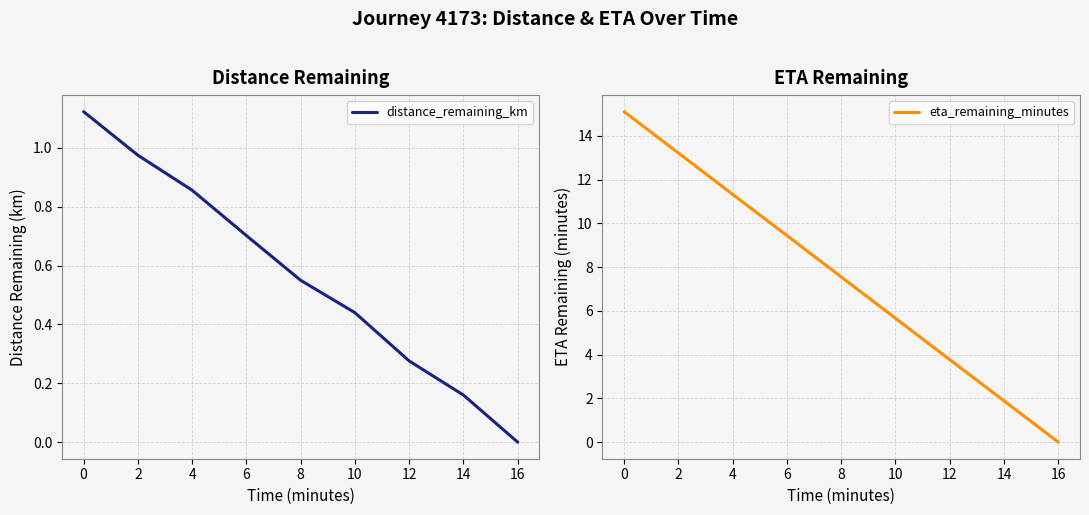

Between 8 and 14, which is larger?

8